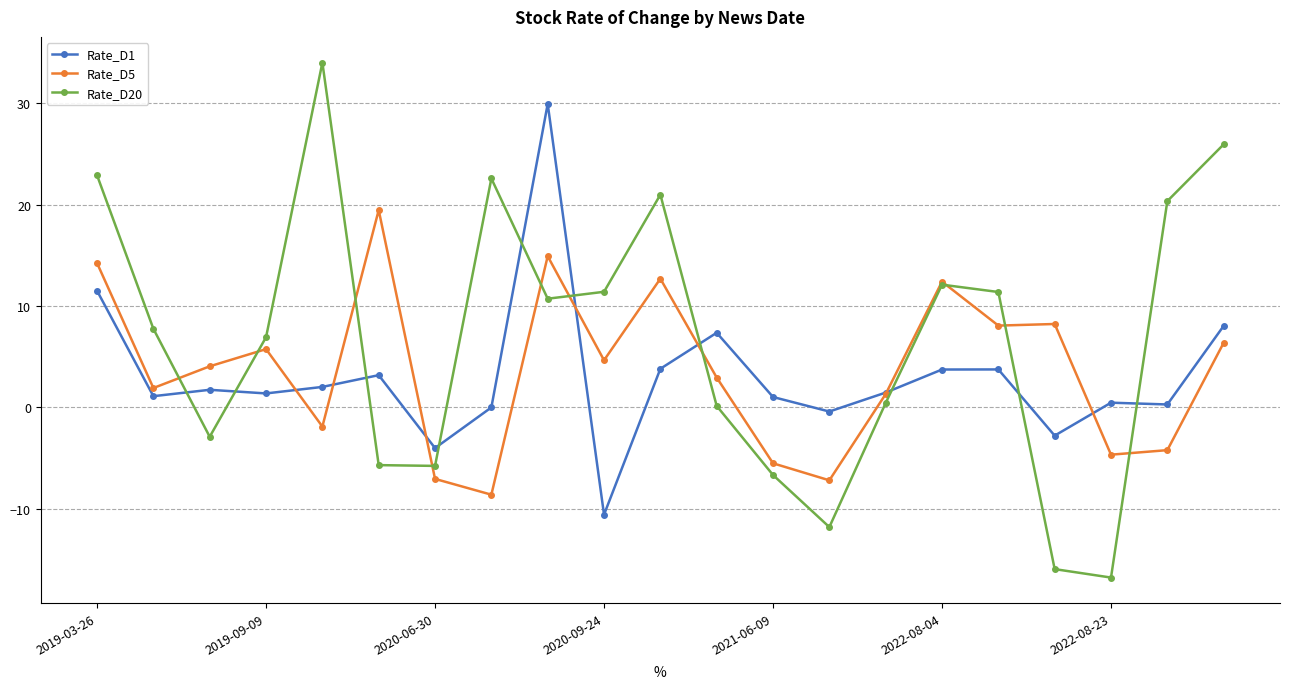

True or false: Rate_D20 has more than 0 interior local peaks.

True